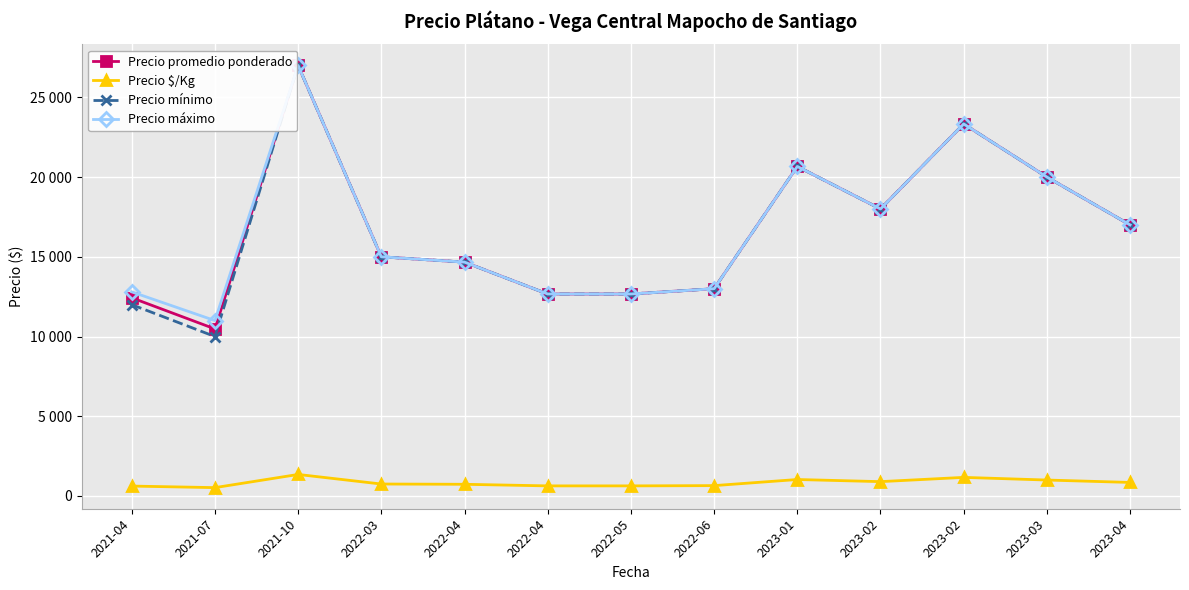

What are all the series names shown in the legend?

Precio promedio ponderado, Precio $/Kg, Precio mínimo, Precio máximo